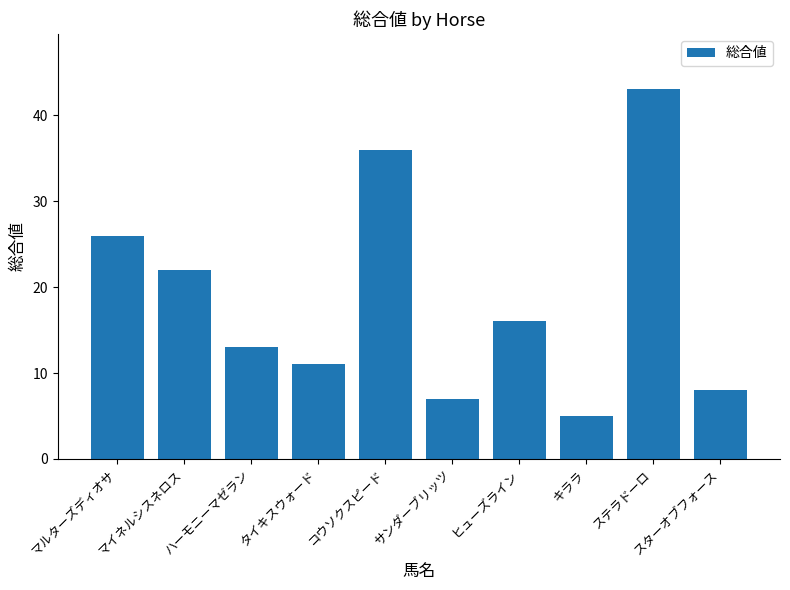

At which category does the chart reach its peak across all series?

ステラドーロ